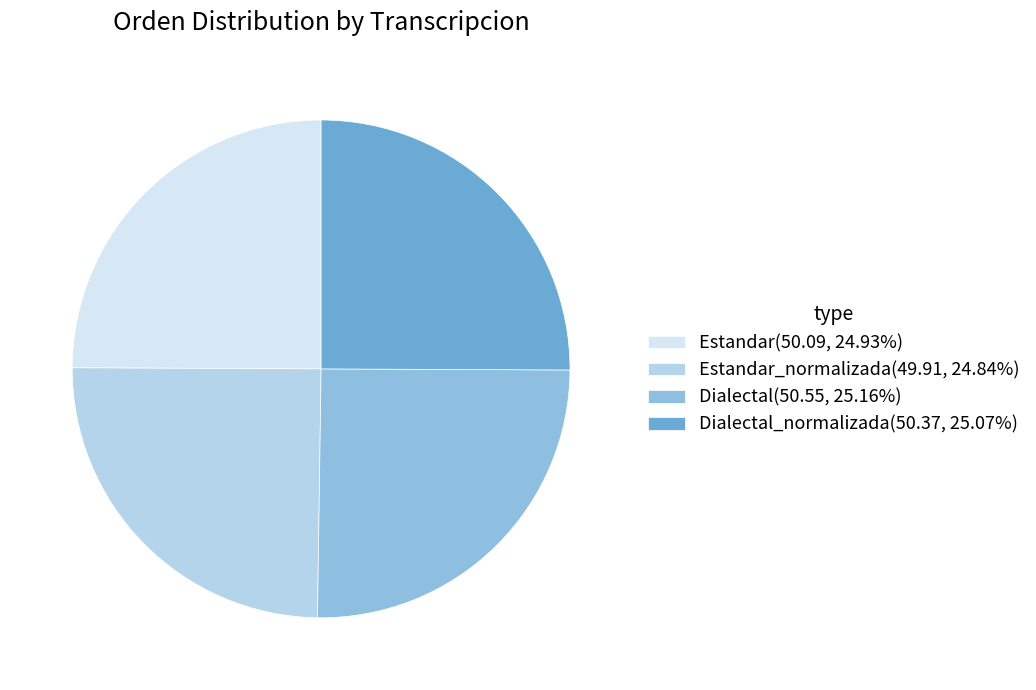

What is the ratio of the value at Estandar(50.09, 24.93%) to the value at Dialectal(50.55, 25.16%)?

1.0